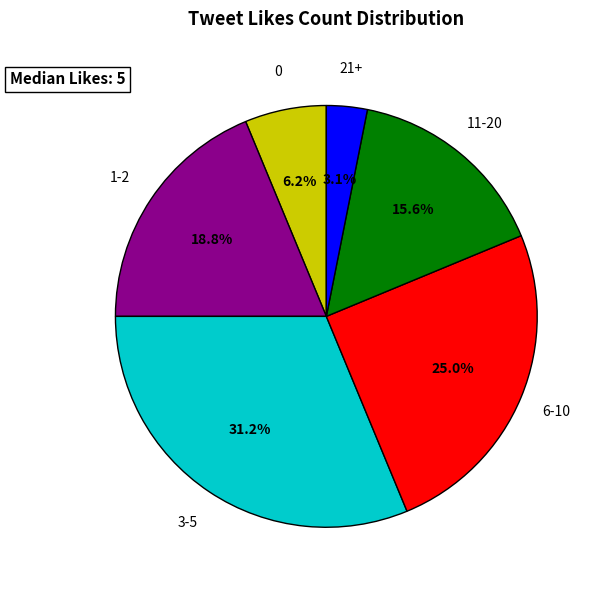

Is there a majority slice in this chart?

No